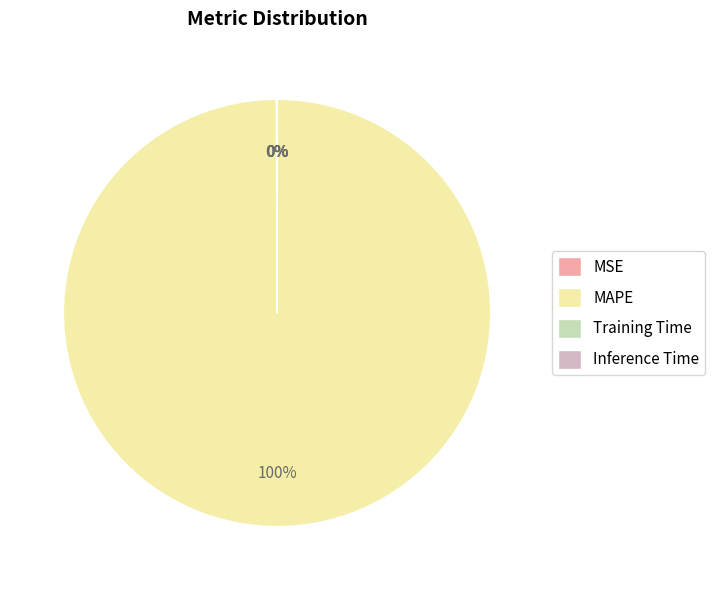

Is there a majority slice in this chart?

Yes